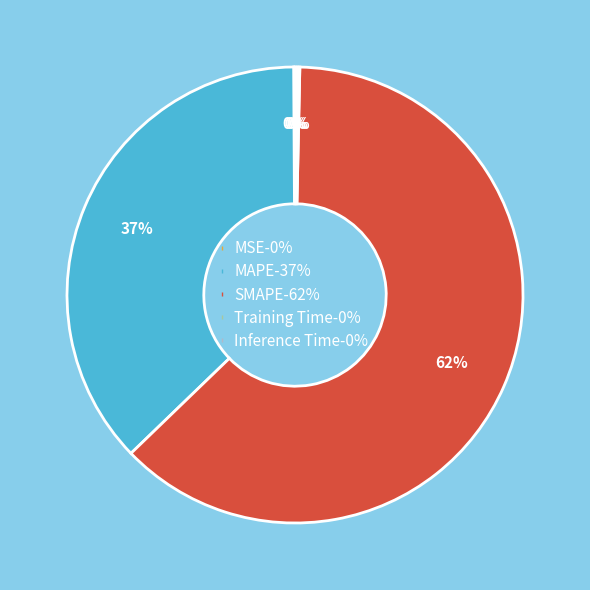

What is the largest slice in the pie chart?

SMAPE